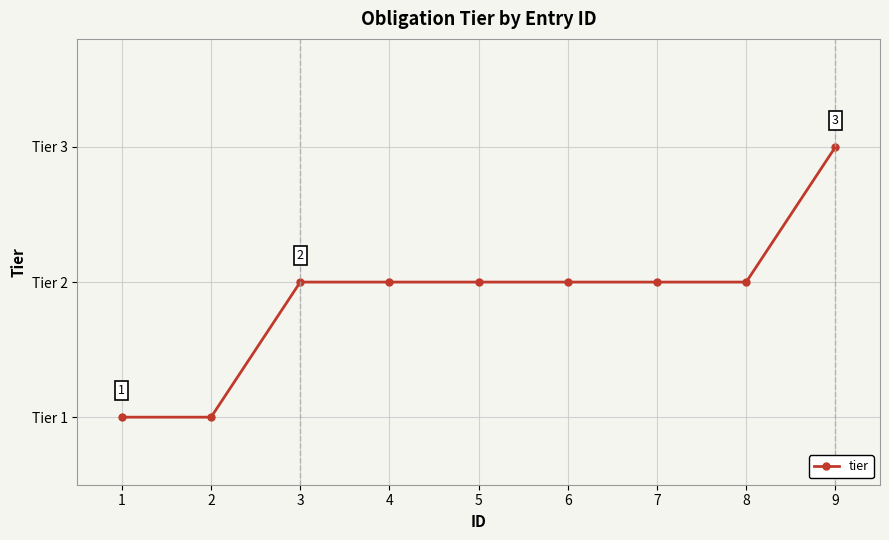

What is the average value?

2